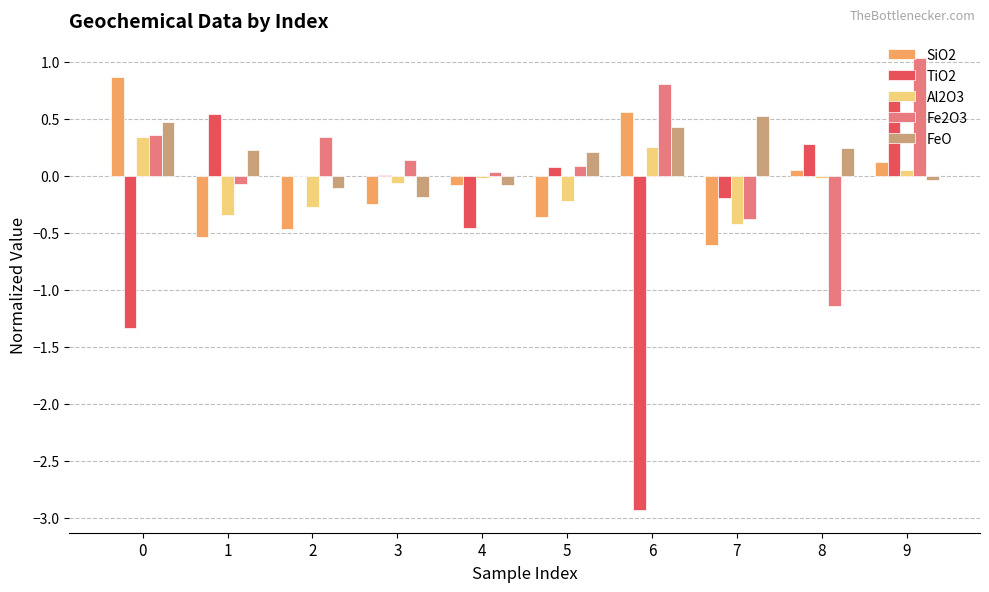

How many groups of bars are there?

10